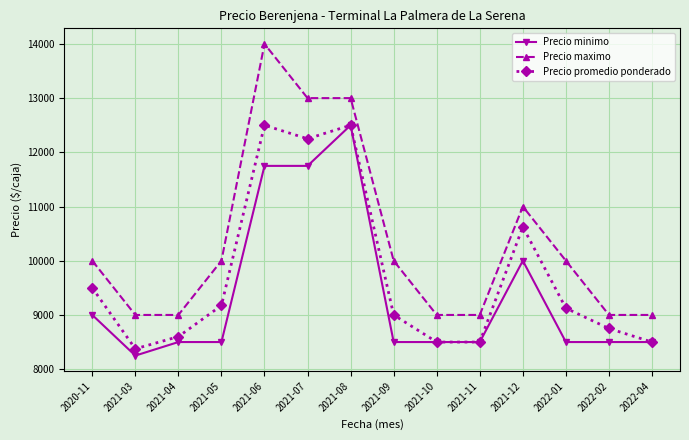

How many data points in Precio promedio ponderado are less than 9125?

7